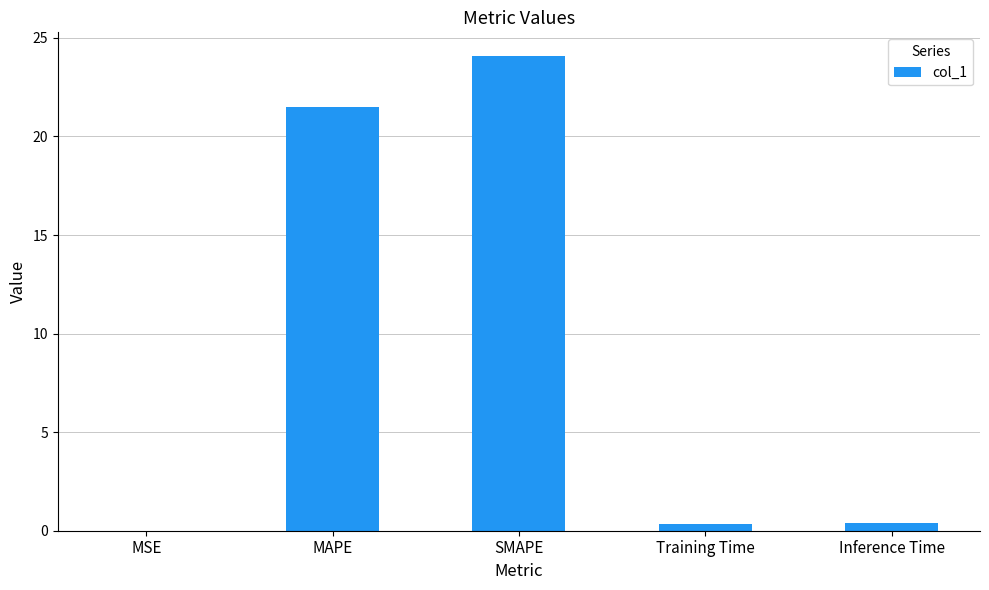

What is the sum of all values?

46.3